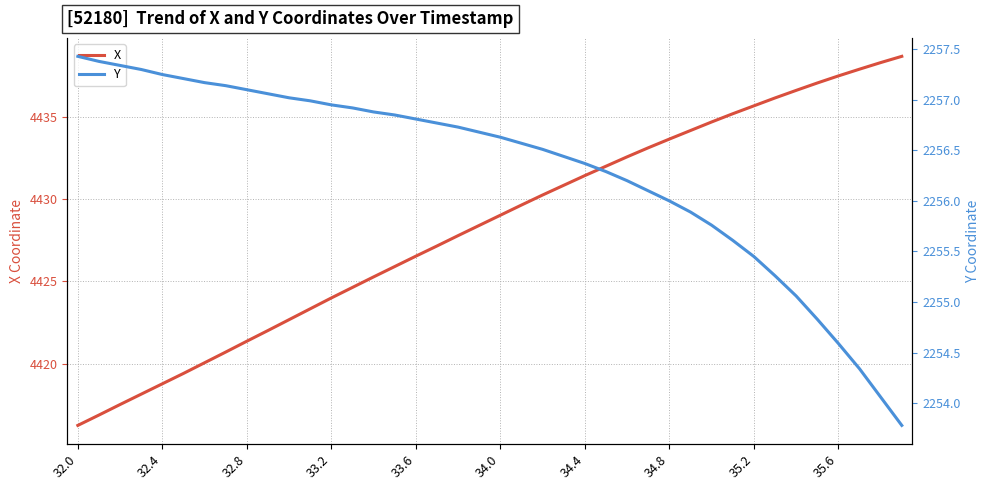

What is the sum of all Y values?

90252.7